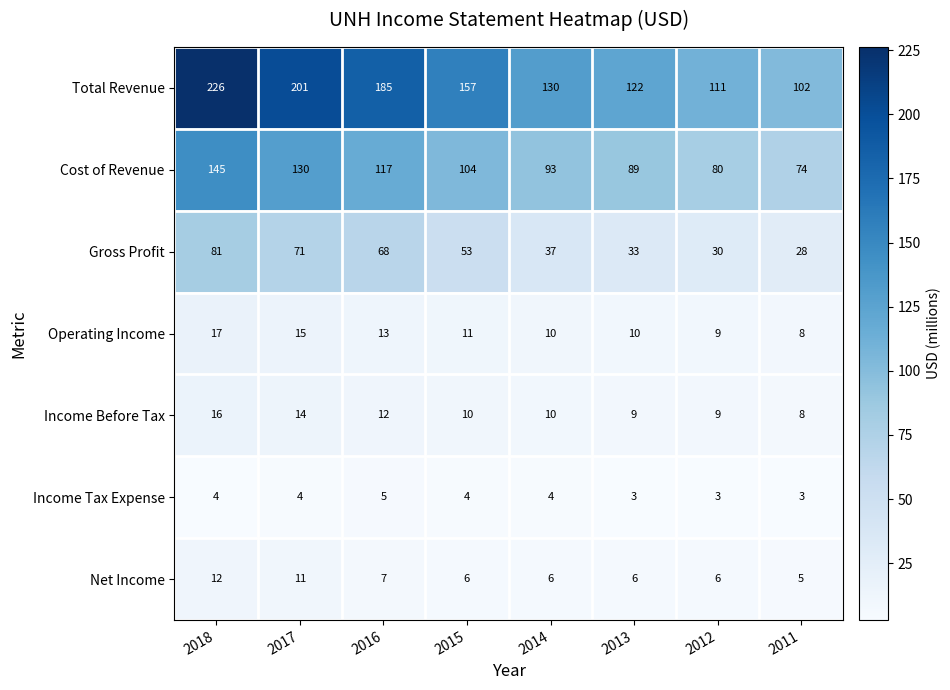

Which series has the widest spread of values?

Total Revenue